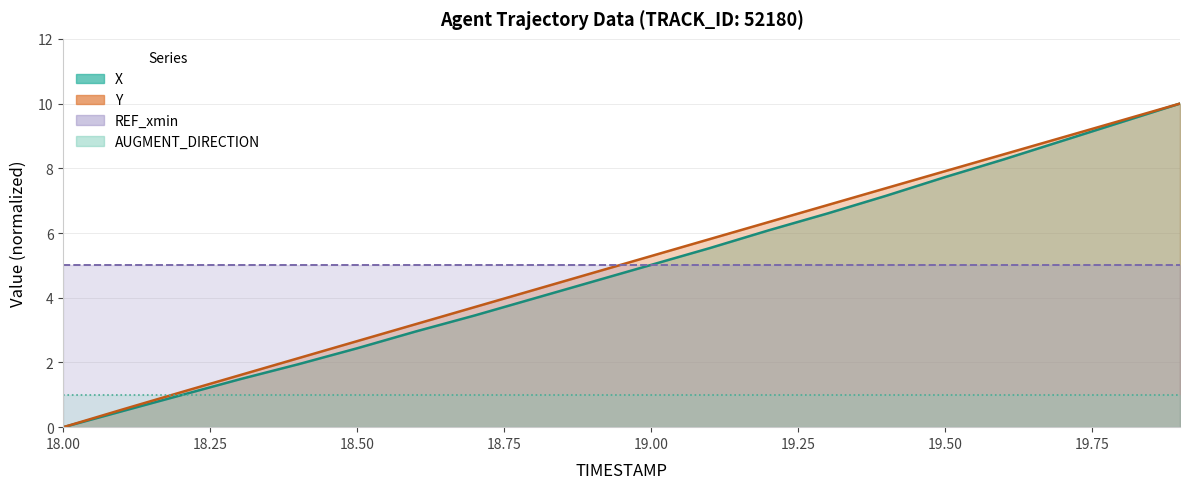

What is the average value of the Y series?

5.0